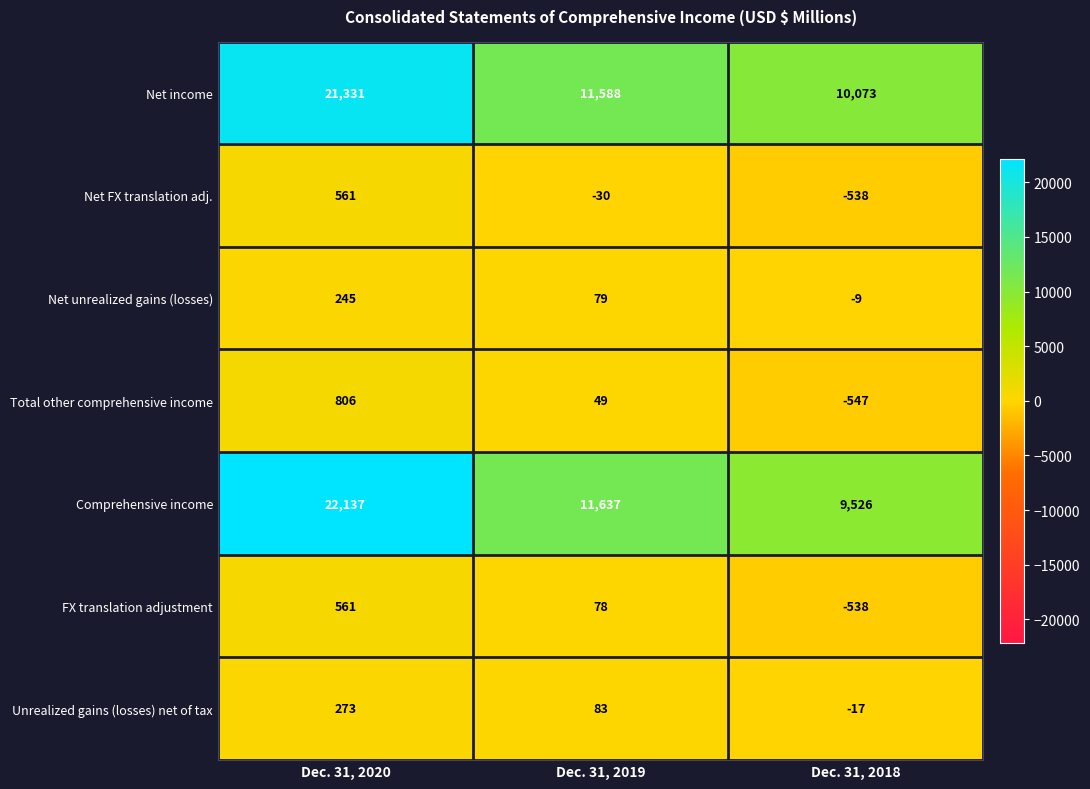

Reading left to right, what are all the values shown in this chart?

Net income: Dec. 31, 2020=21331	Dec. 31, 2019=11588	Dec. 31, 2018=10073
Net FX translation adj.: Dec. 31, 2020=561	Dec. 31, 2019=-30	Dec. 31, 2018=-538
Net unrealized gains (losses): Dec. 31, 2020=245	Dec. 31, 2019=79	Dec. 31, 2018=-9
Total other comprehensive income: Dec. 31, 2020=806	Dec. 31, 2019=49	Dec. 31, 2018=-547
Comprehensive income: Dec. 31, 2020=22137	Dec. 31, 2019=11637	Dec. 31, 2018=9526
FX translation adjustment: Dec. 31, 2020=561	Dec. 31, 2019=78	Dec. 31, 2018=-538
Unrealized gains (losses) net of tax: Dec. 31, 2020=273	Dec. 31, 2019=83	Dec. 31, 2018=-17